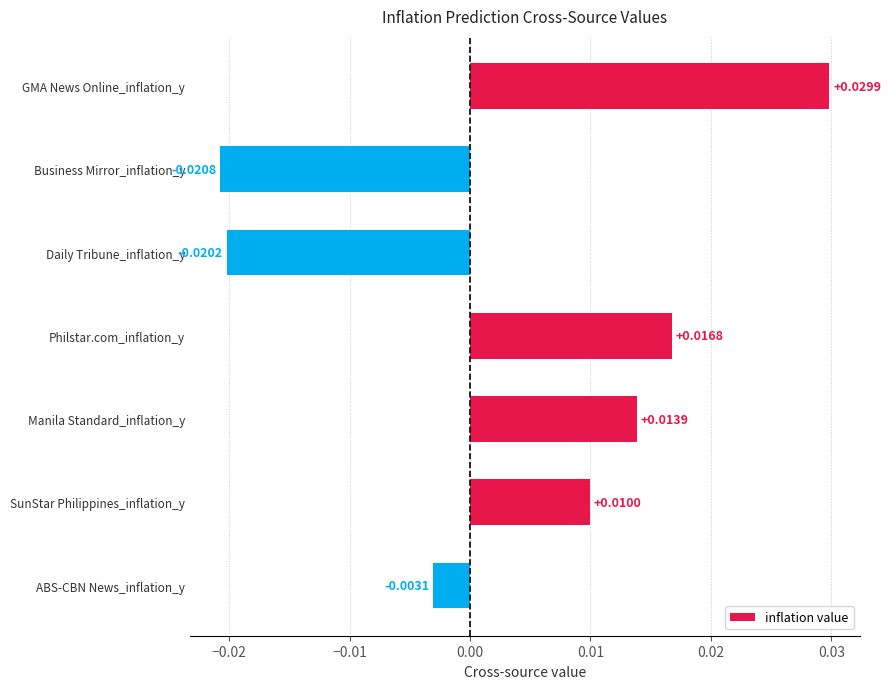

How many categories are shown in the chart?

7